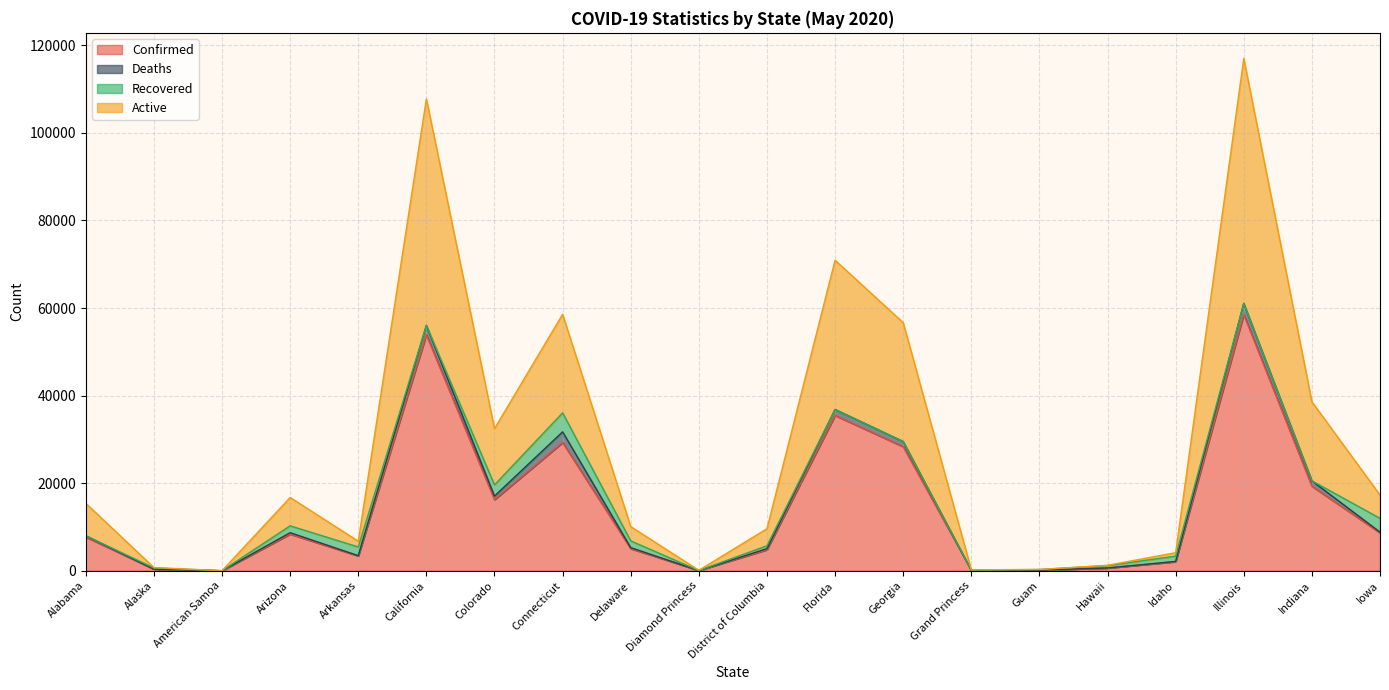

What is the highest value of the Confirmed series?

58505